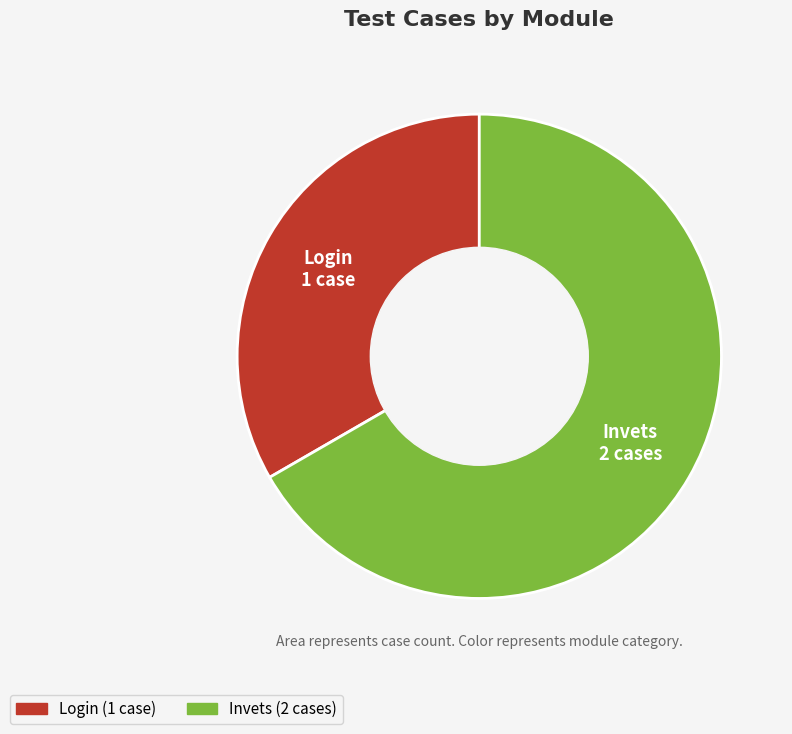

Count the number of slices in the pie.

2